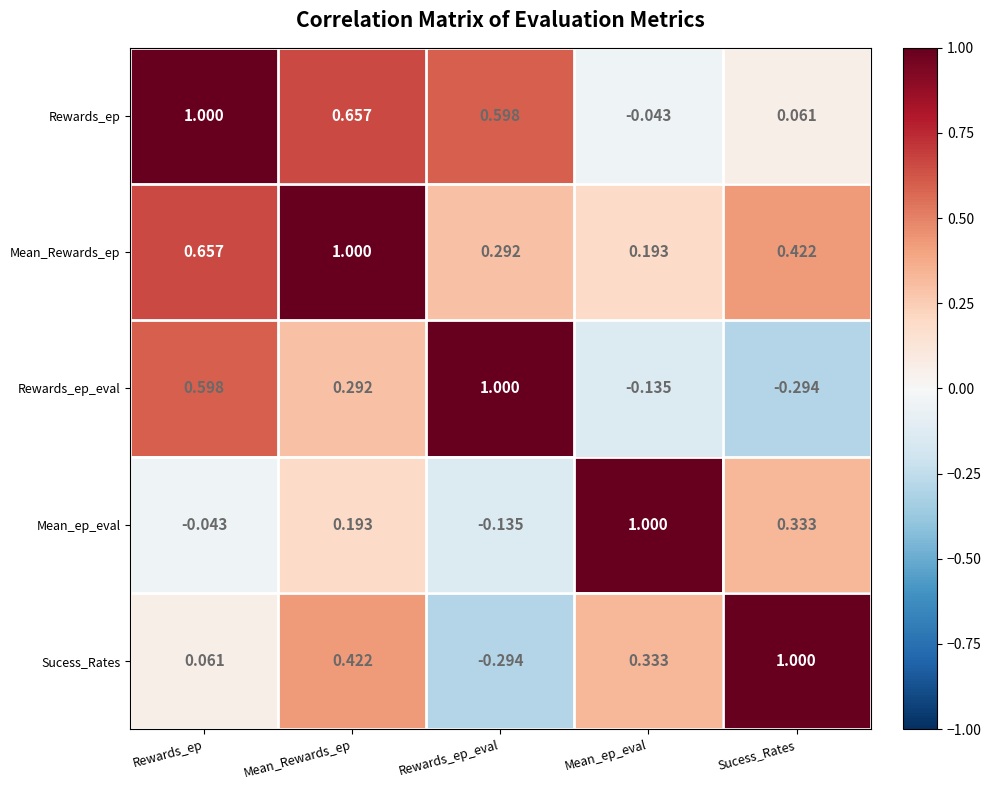

Between Mean_Rewards_ep and Rewards_ep_eval, which series saw the biggest shift?

Sucess_Rates